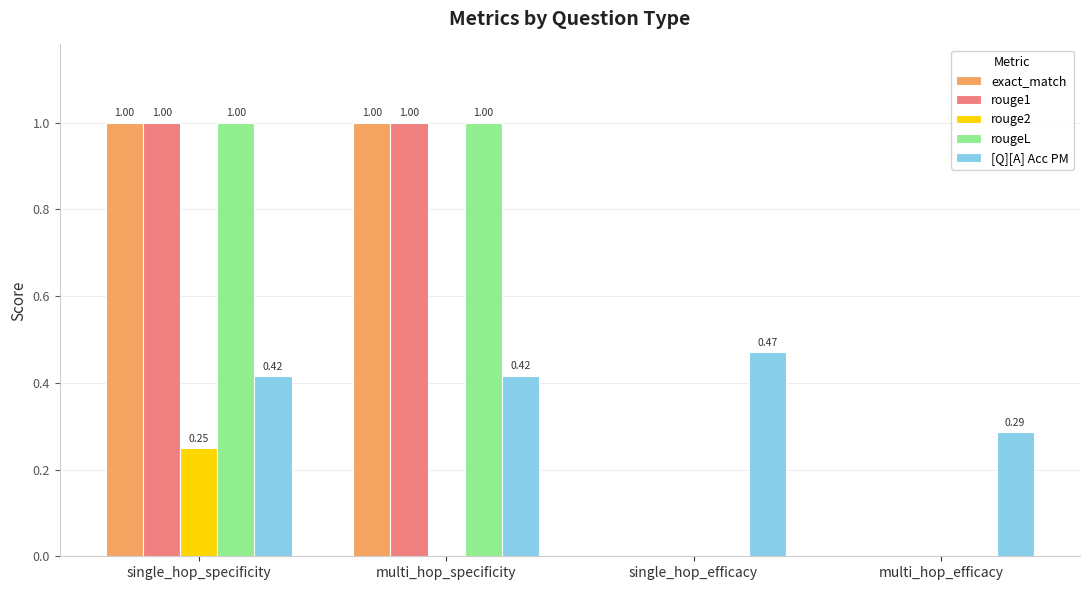

What is the total value across all series at single_hop_specificity?

3.7